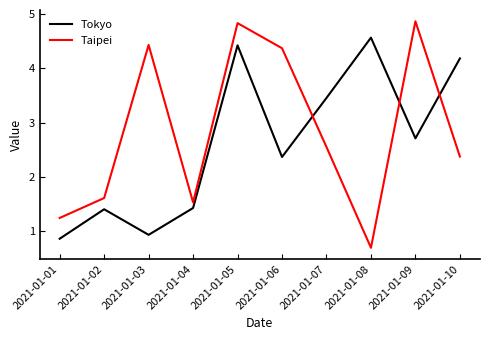

At 2021-01-10, list the series in order from smallest to largest.

Taipei, Tokyo